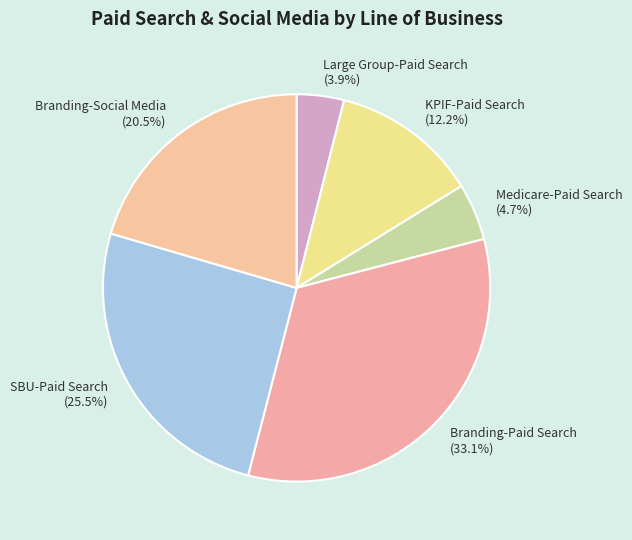

Combined, what portion of the pie is SBU-Paid Search and Branding-Social Media?

46.0%